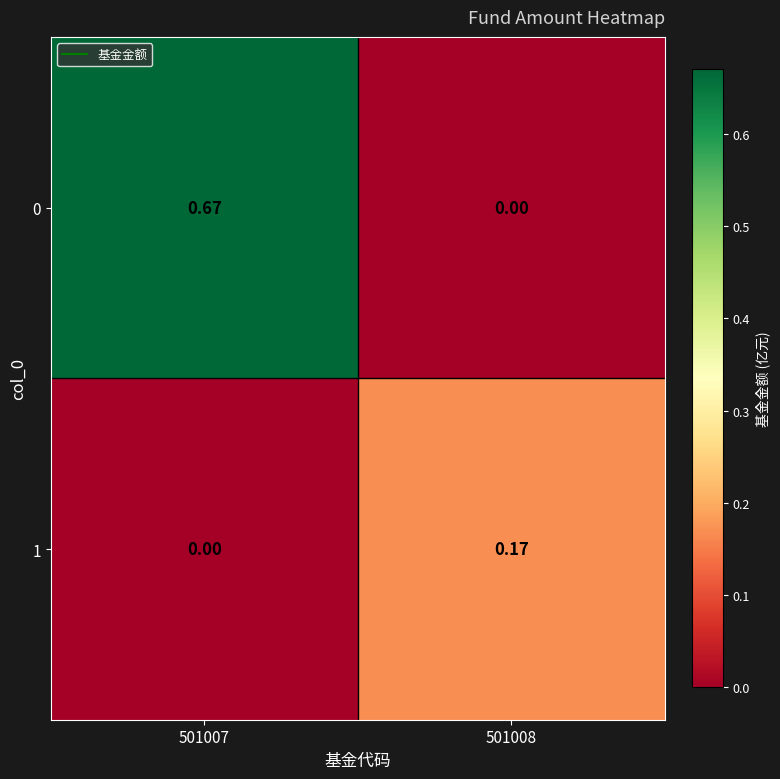

Is the value of 1 at 501007 greater than the value of 0 at 501007?

No